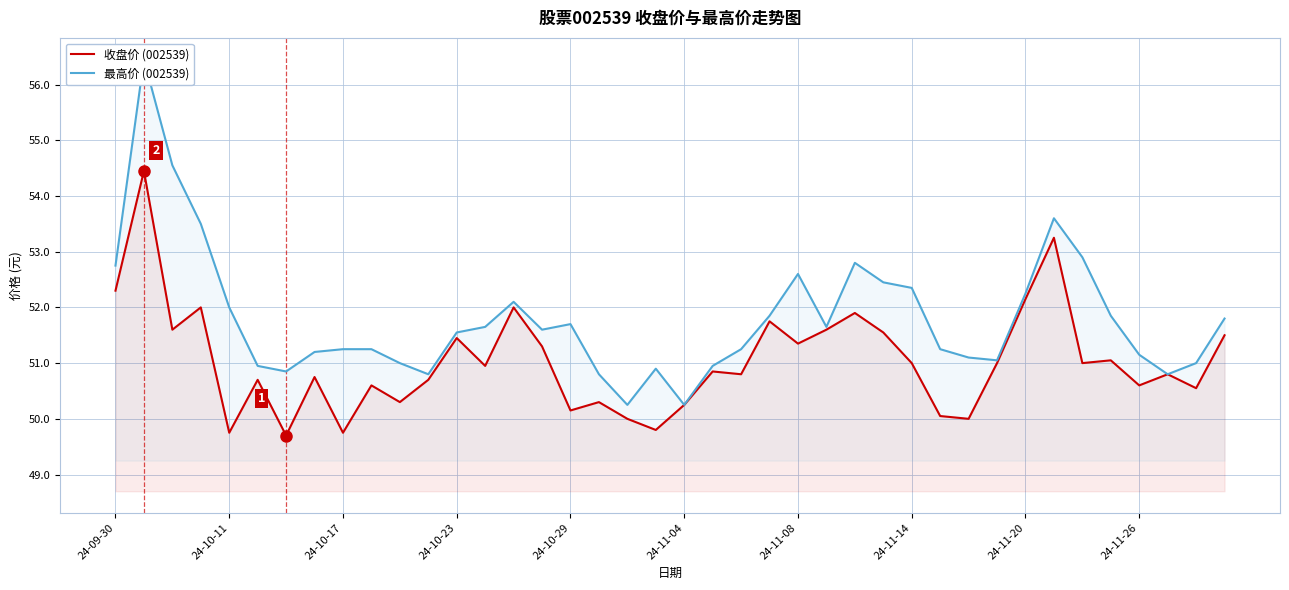

True or false: 收盘价 (002539) has a value of 49.8 at 24-10-11.

True